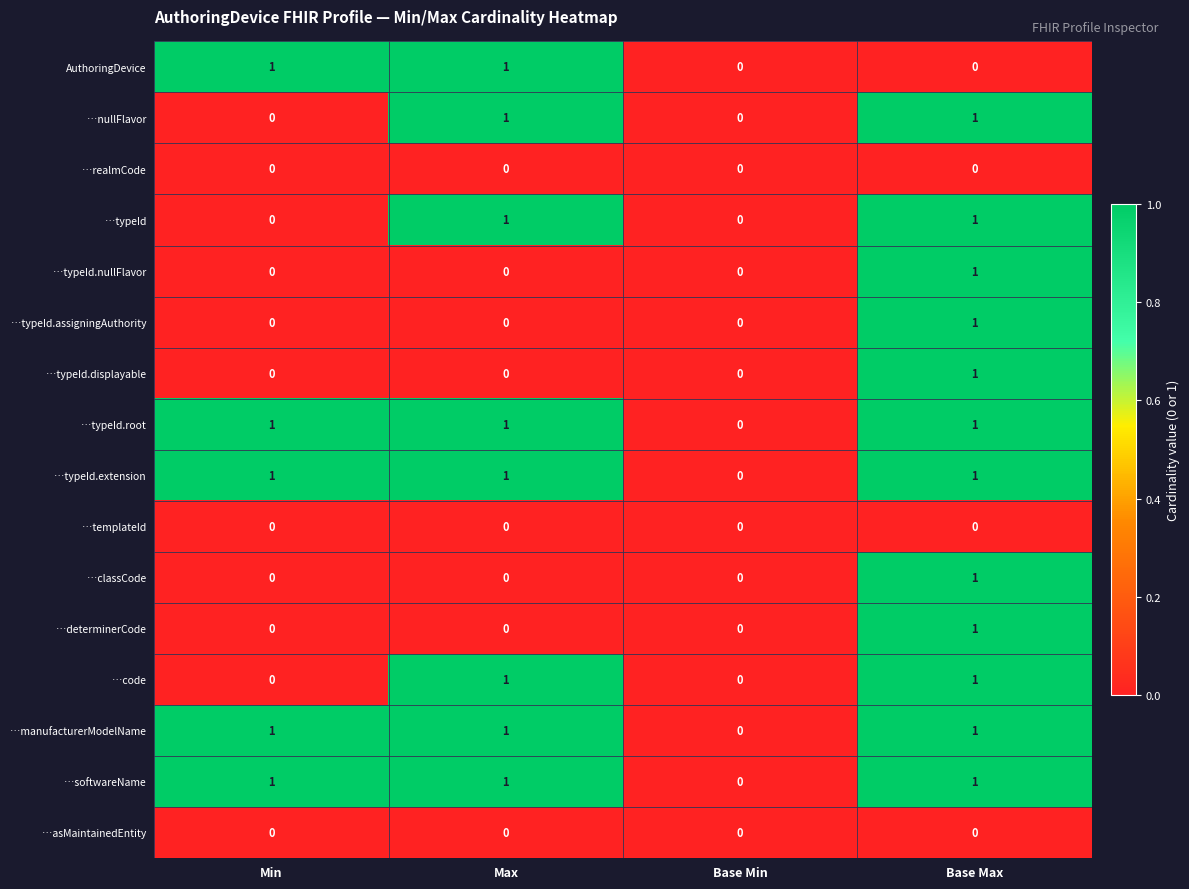

How many …typeId.assigningAuthority values are between 0 and 1?

4